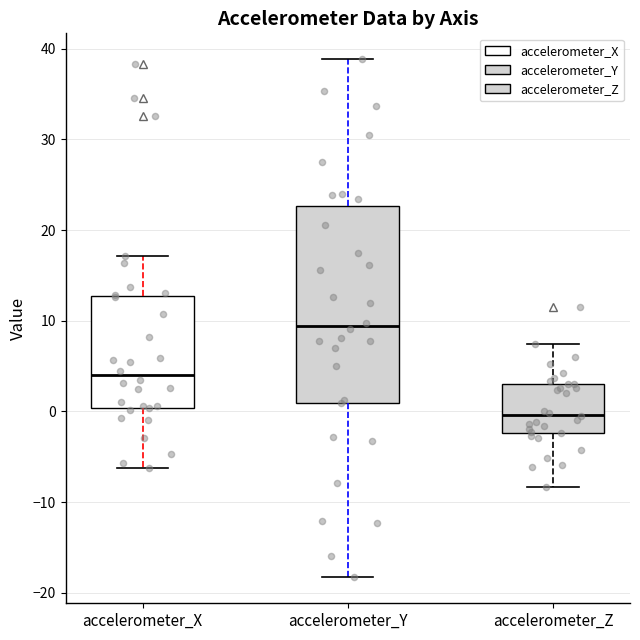

Where does the lower whisker of the box for accelerometer_X end on the y-axis? The values are not printed on the chart, so give them approximately, as read against the axis.

-6